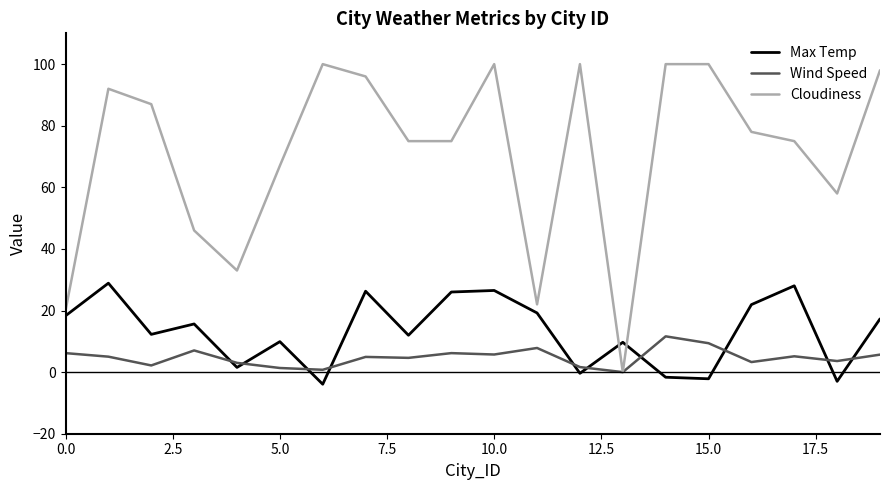

True or false: Max Temp has more than 2 points higher than both neighbors.

True